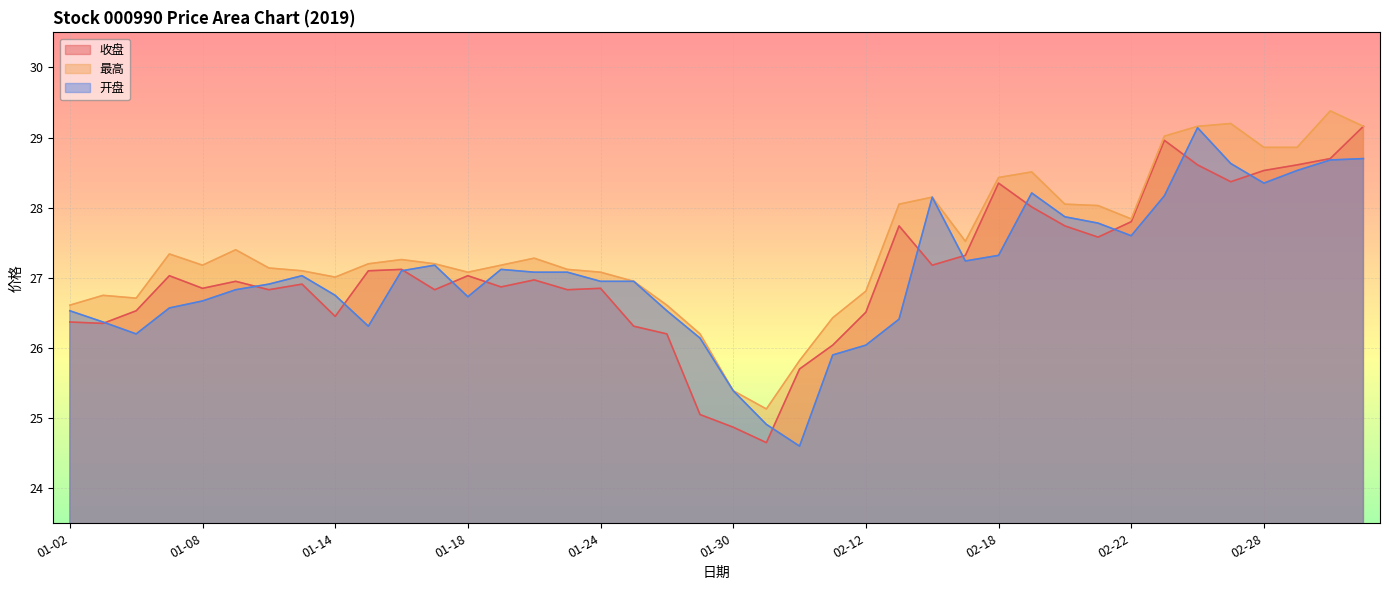

Which category has the lowest value across all series?

02-01